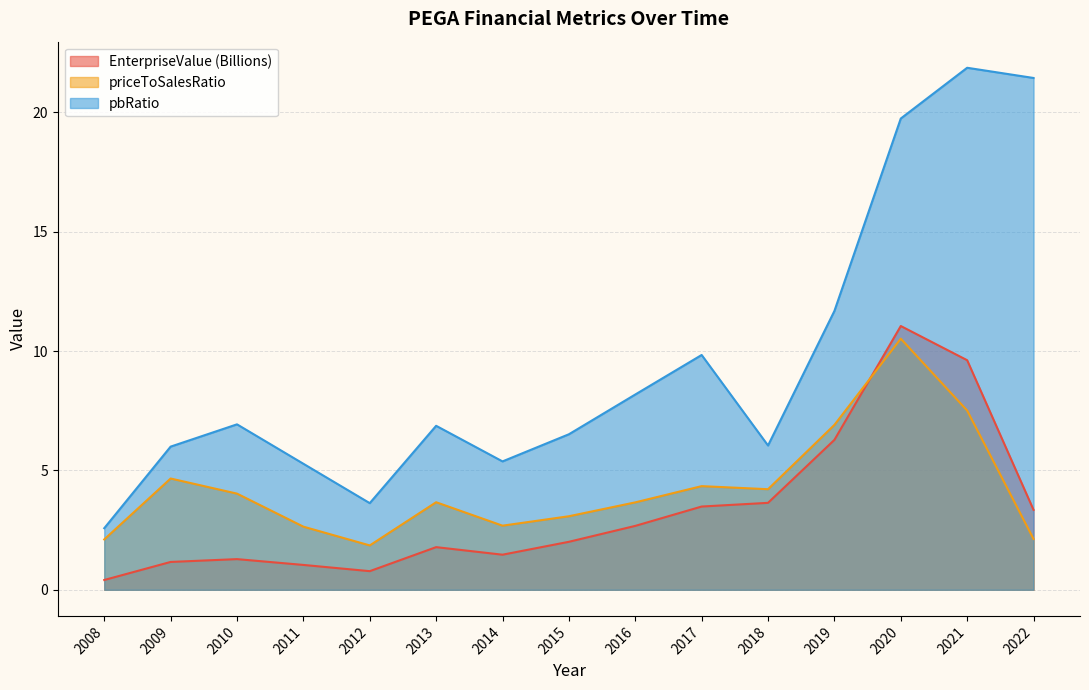

What is the difference between the highest and lowest values at 2016?

5.5